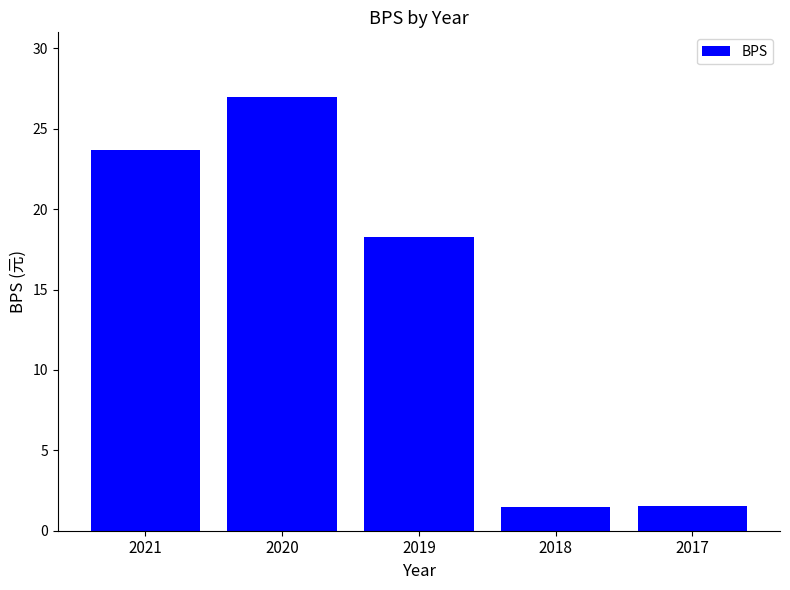

What is the ratio of the value at 2020 to the value at 2019?

1.5